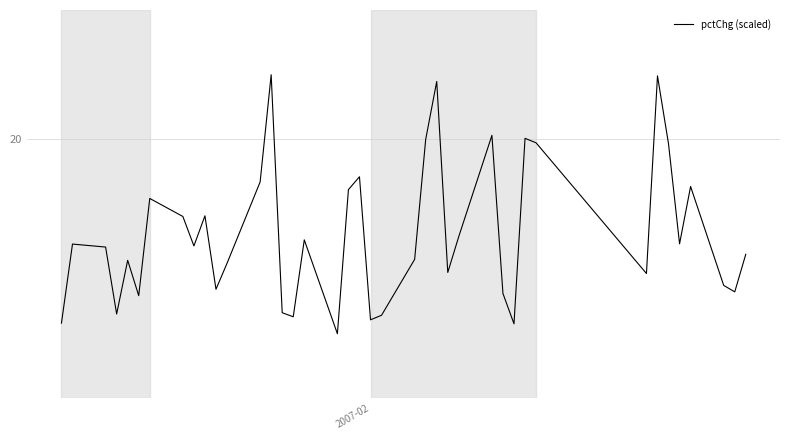

Does the chart display data point markers on the line(s)?

No